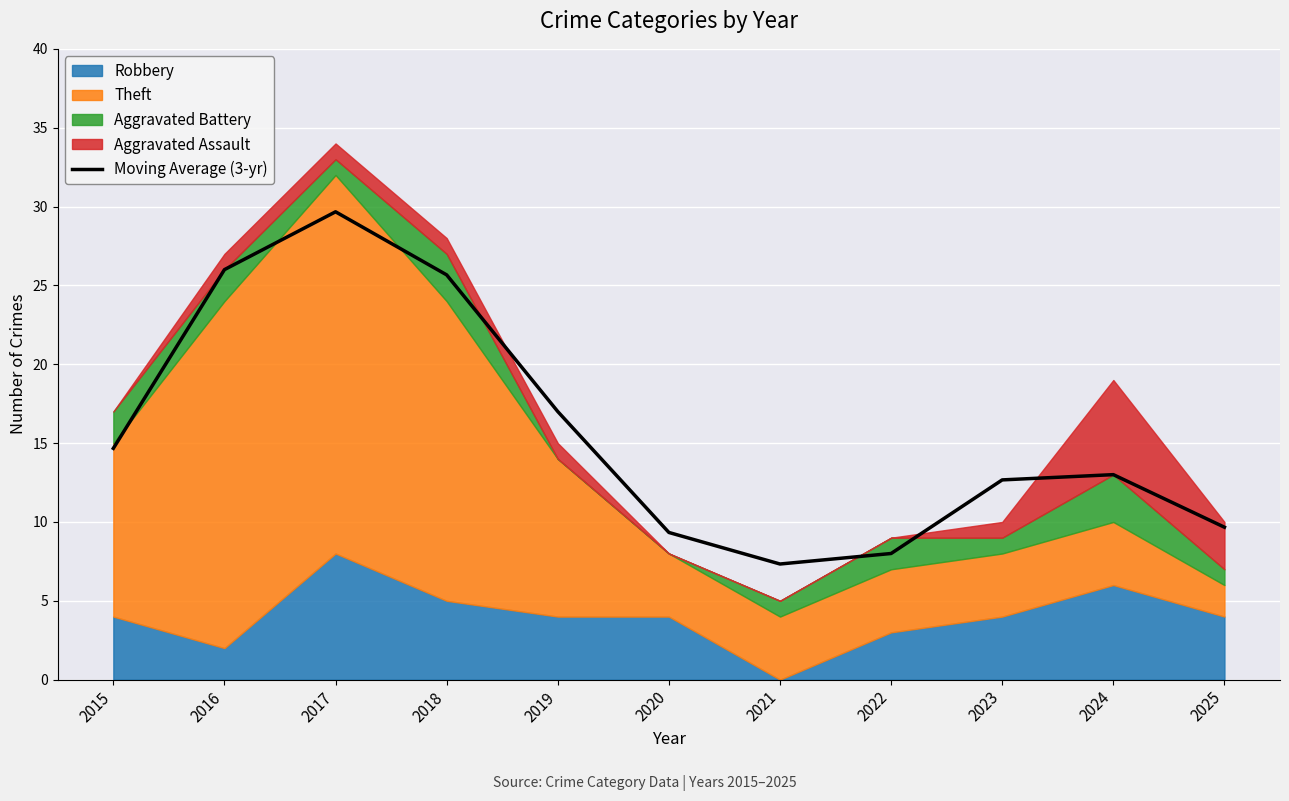

The value at 2023 is 12.7. True or false?

True